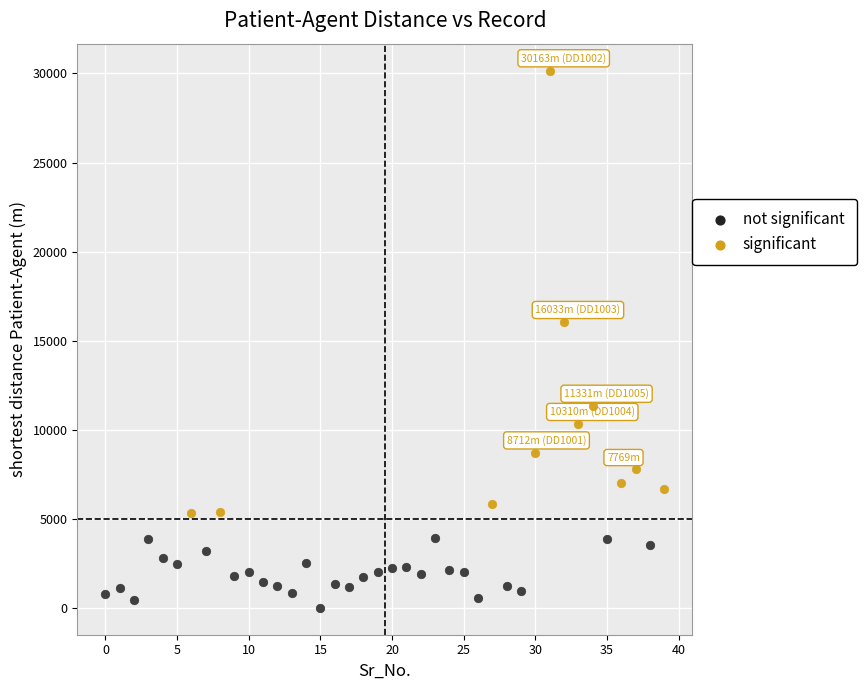

Which series contains the lowest Y value?

not significant